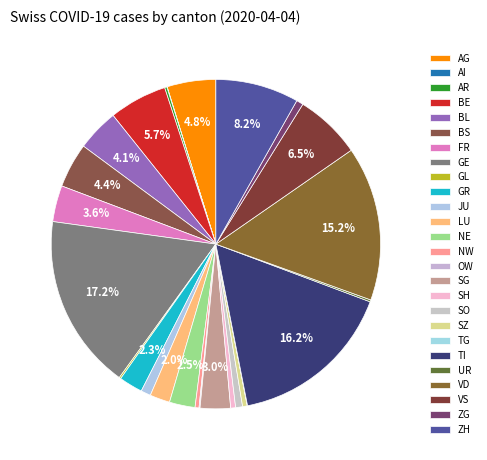

How many slices are in this pie chart?

26